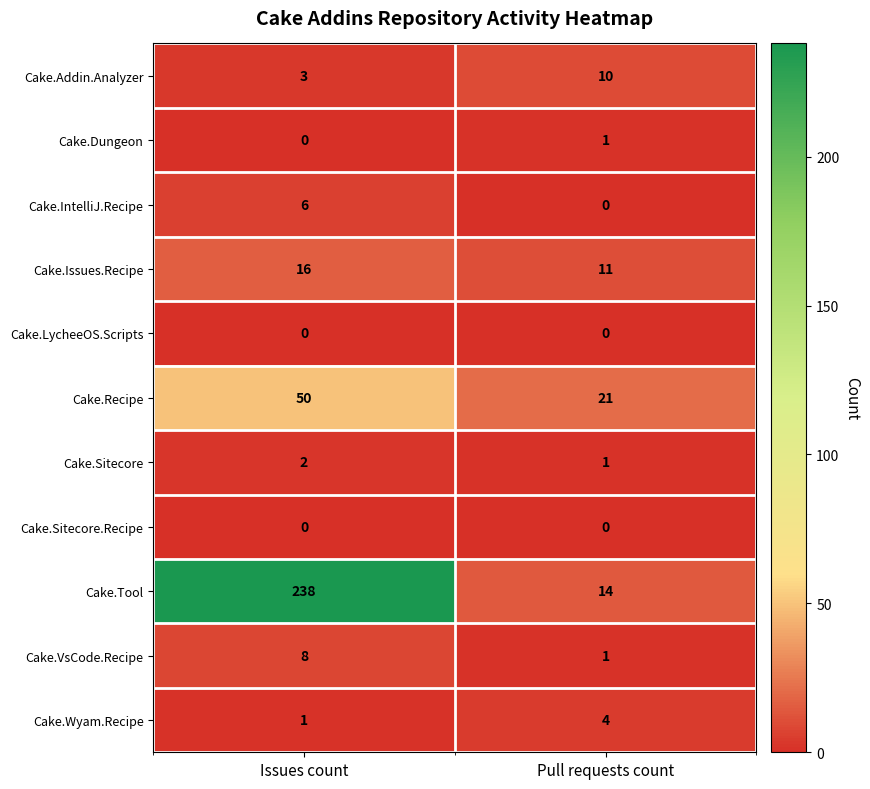

Is it true that Cake.Issues.Recipe equals 7 at Issues count?

False